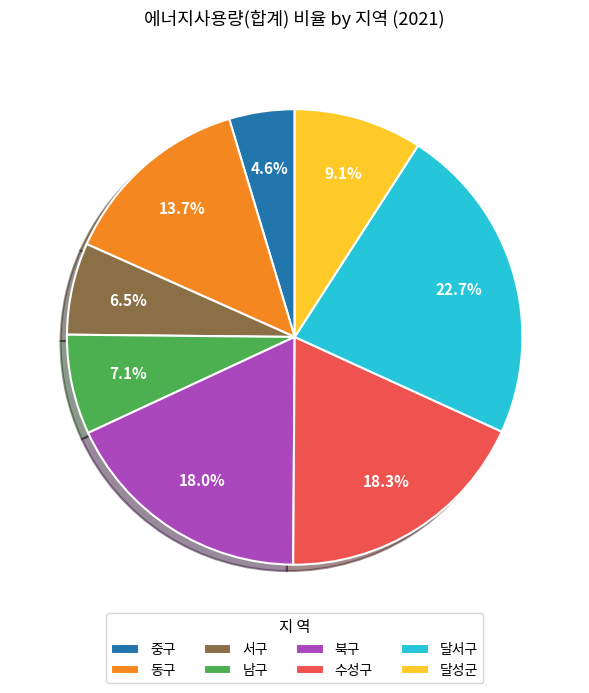

Which category has the biggest portion of the pie?

달서구